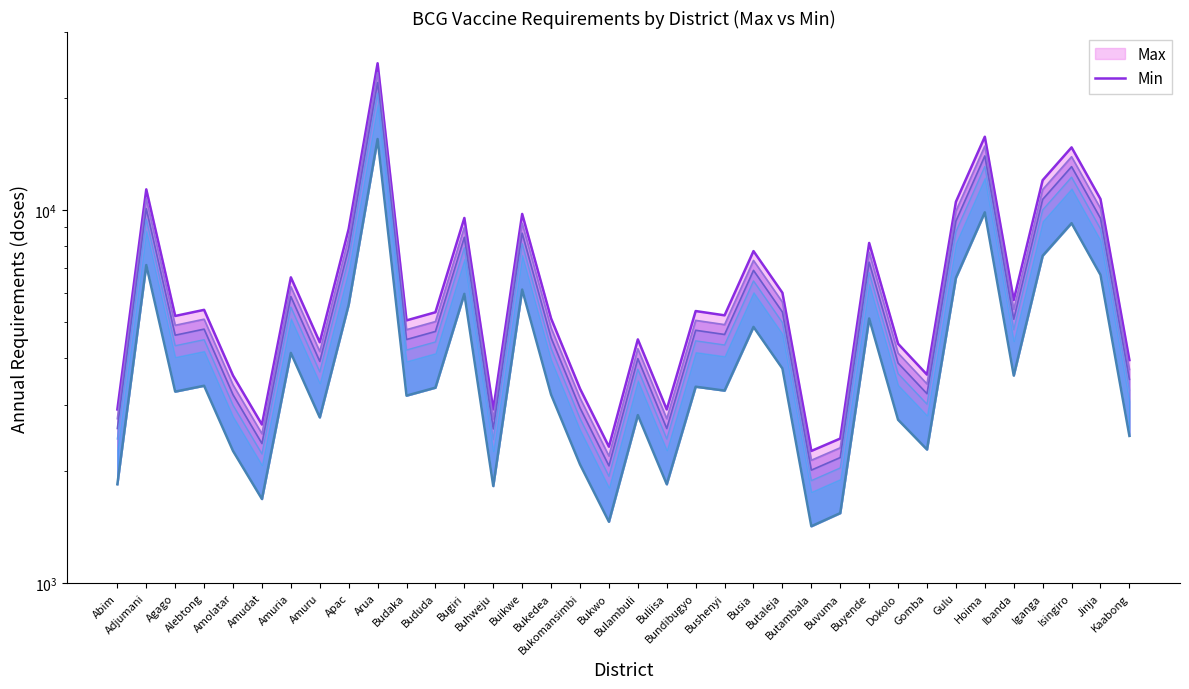

Does the chart have visible grid lines?

No